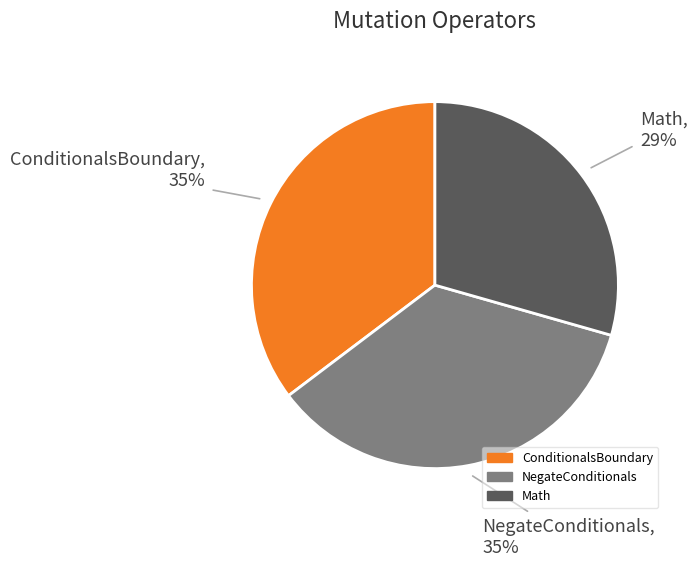

Between Math and NegateConditionals, which is larger?

NegateConditionals